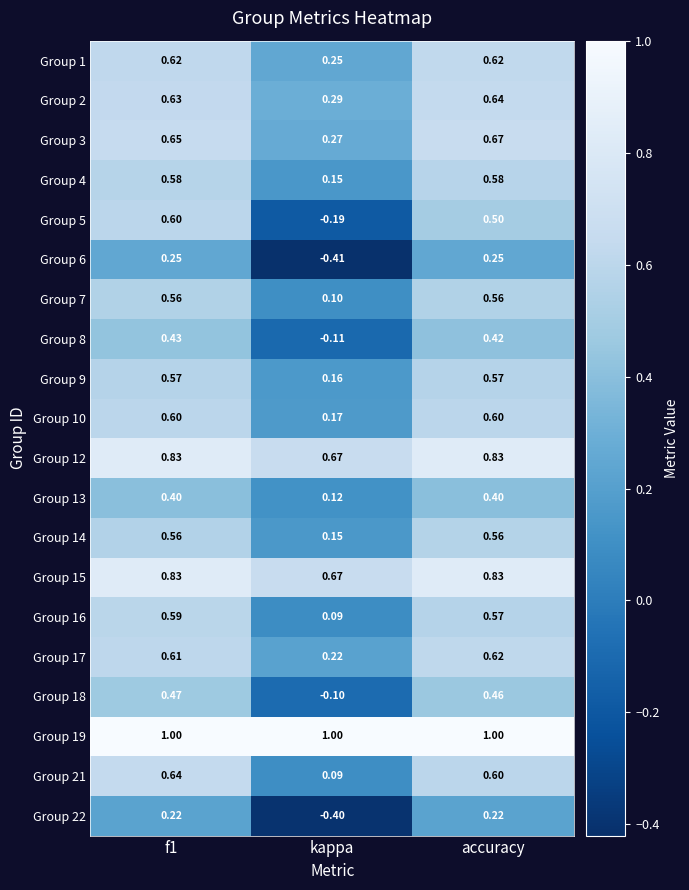

Where is Group 17 nearest to the value 0?

kappa